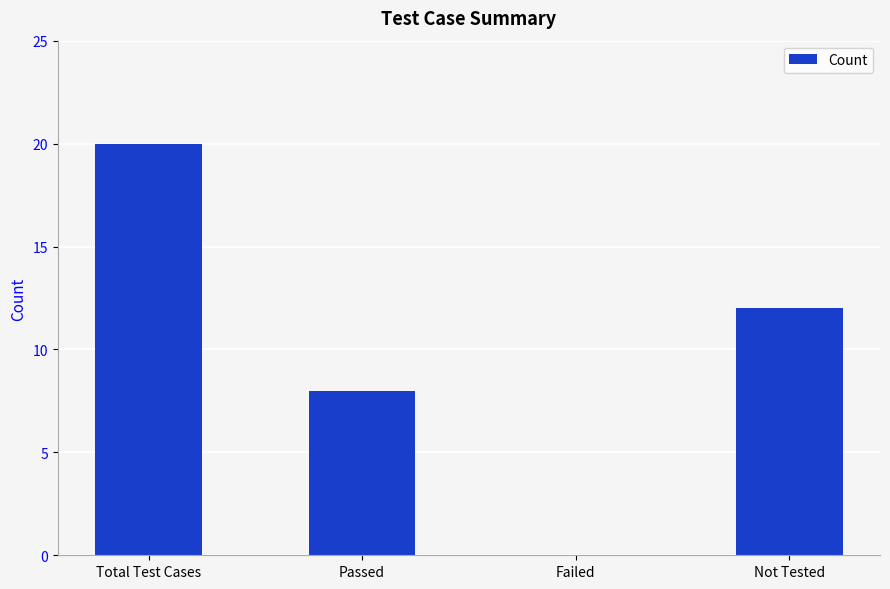

What is the maximum value shown in the chart?

20